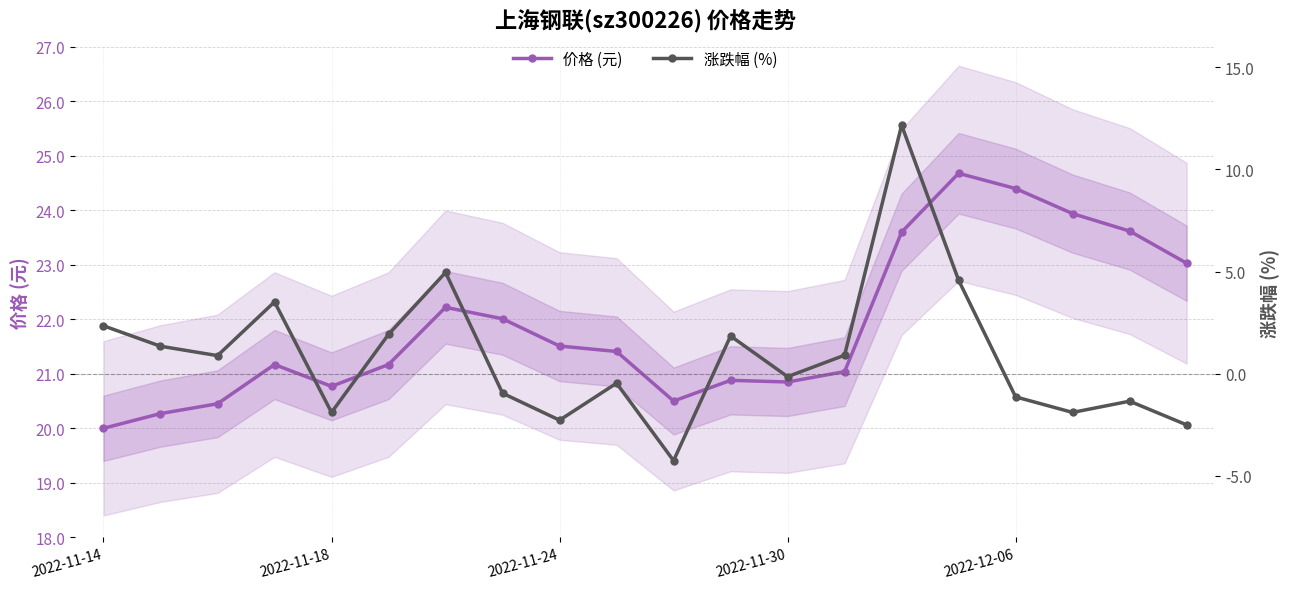

What is the difference between the highest and lowest values at 17?

25.8